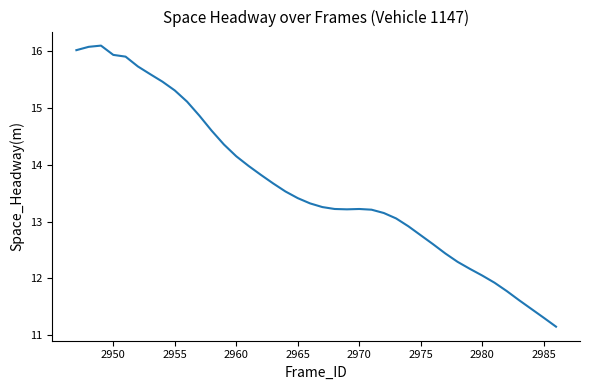

What is the minimum value shown in the chart?

11.1